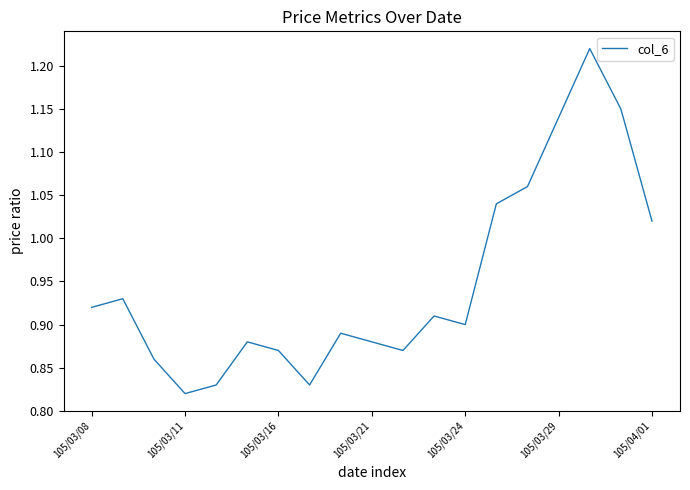

True or false: the data has more than 2 interior local peaks.

True